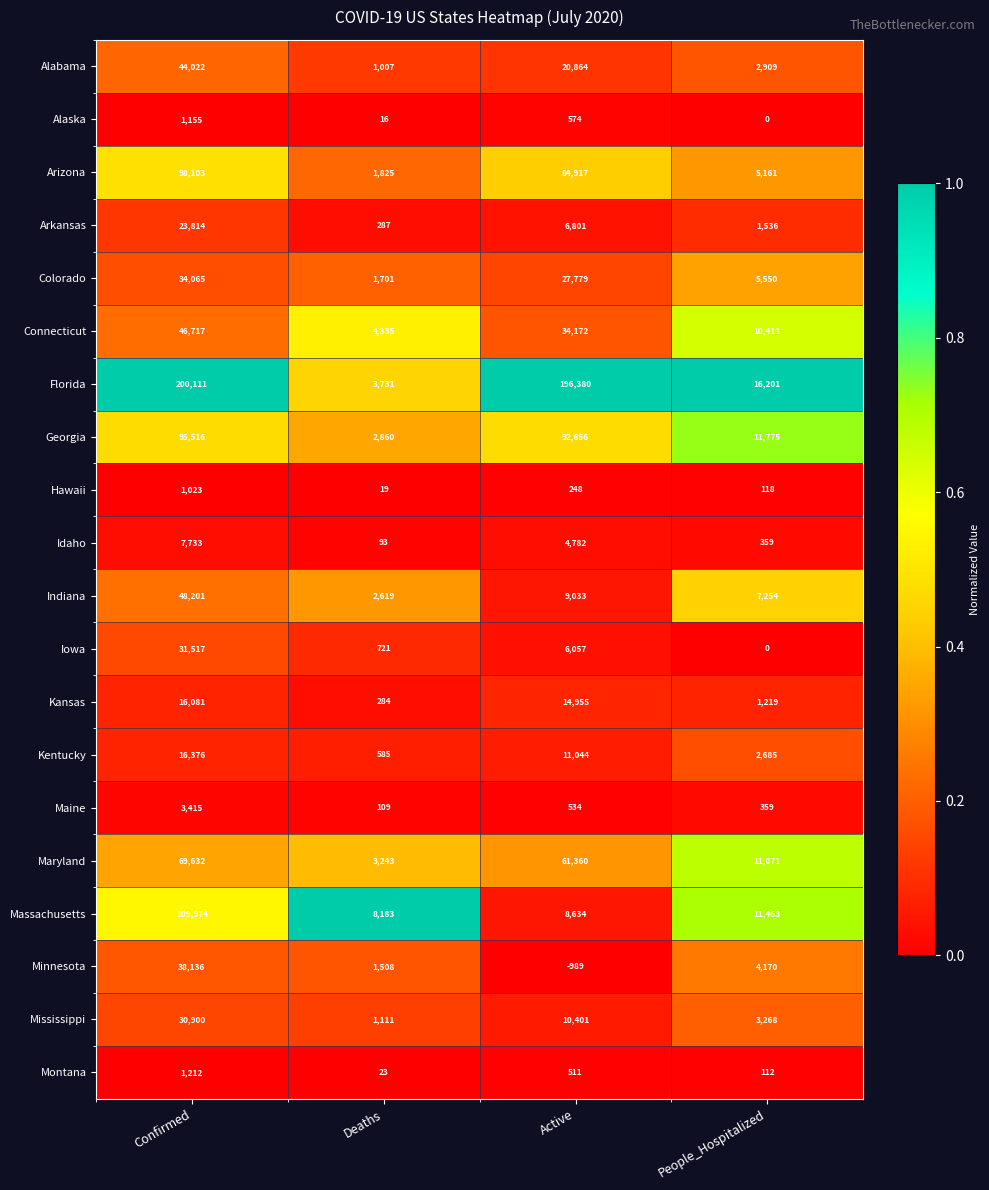

The Montana series shows 827 at Active. True or false?

False